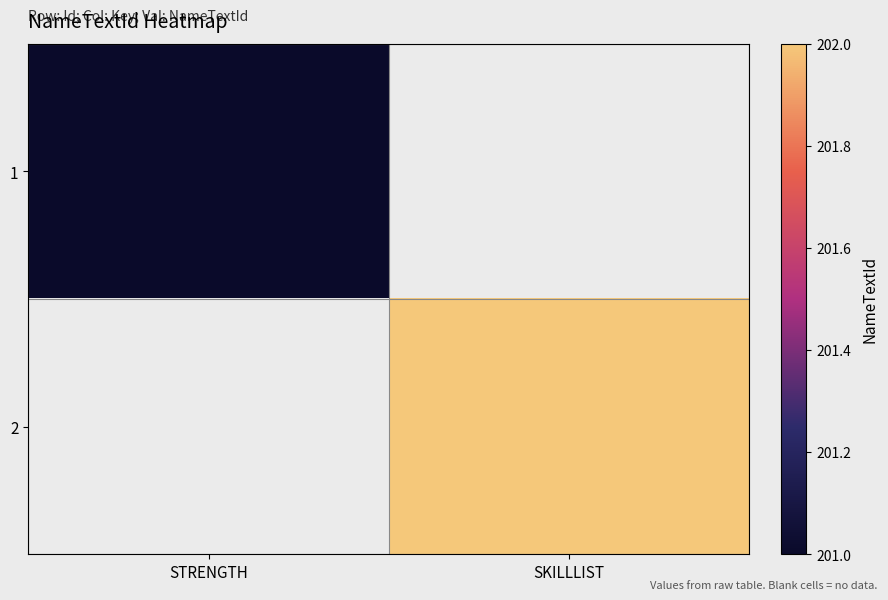

Is it true that 1 equals 317.0 at STRENGTH?

False